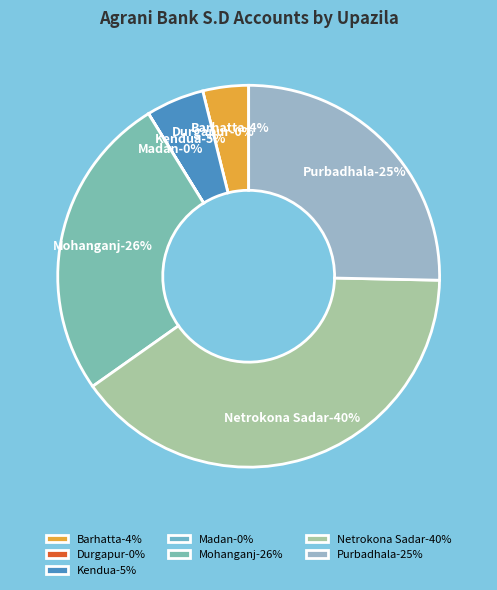

The Madan slice represents 1% of the pie. True or false?

False